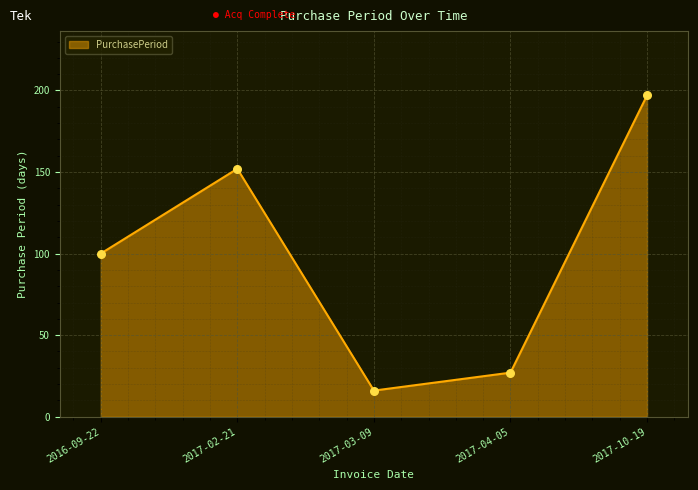

Which has a higher value, 2017-02-21 or 2016-09-22?

2017-02-21